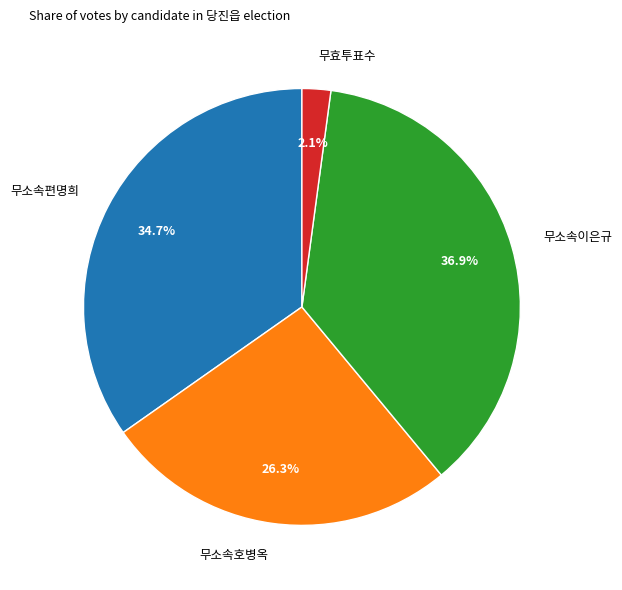

Rank the categories by value from lowest to highest.

무효투표수, 무소속호병옥, 무소속편명희, 무소속이은규